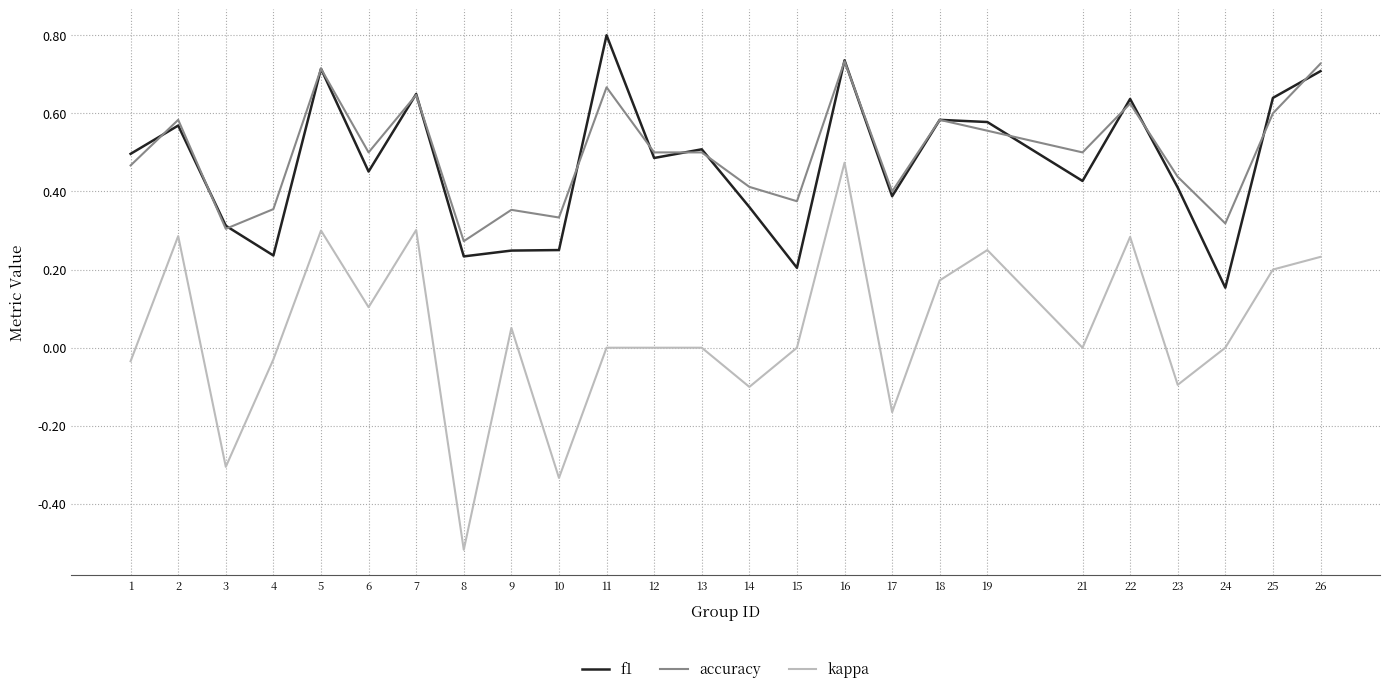

Does the chart have visible grid lines?

Yes